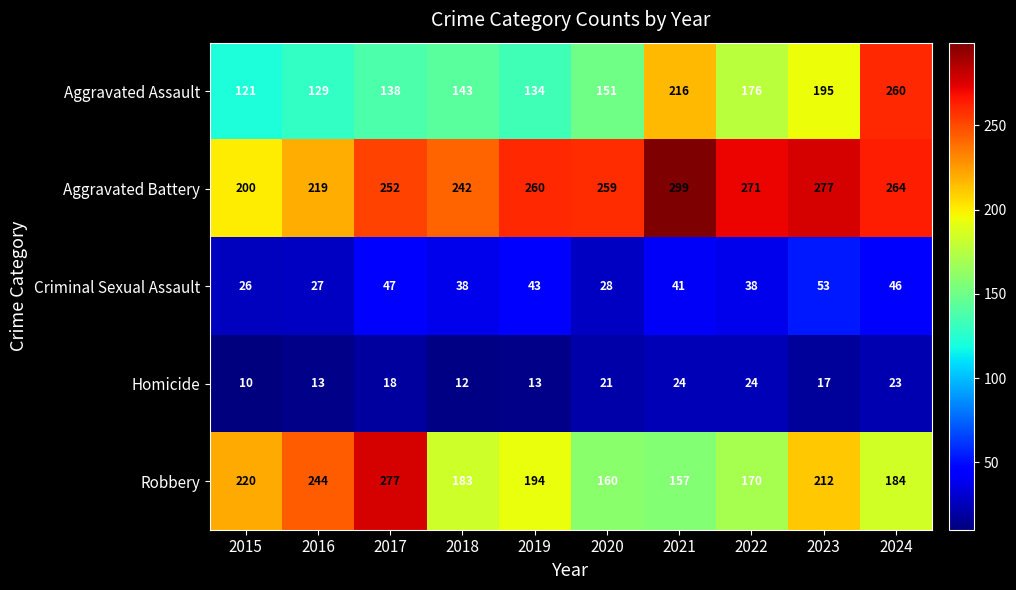

What is the maximum value shown in the chart?

299